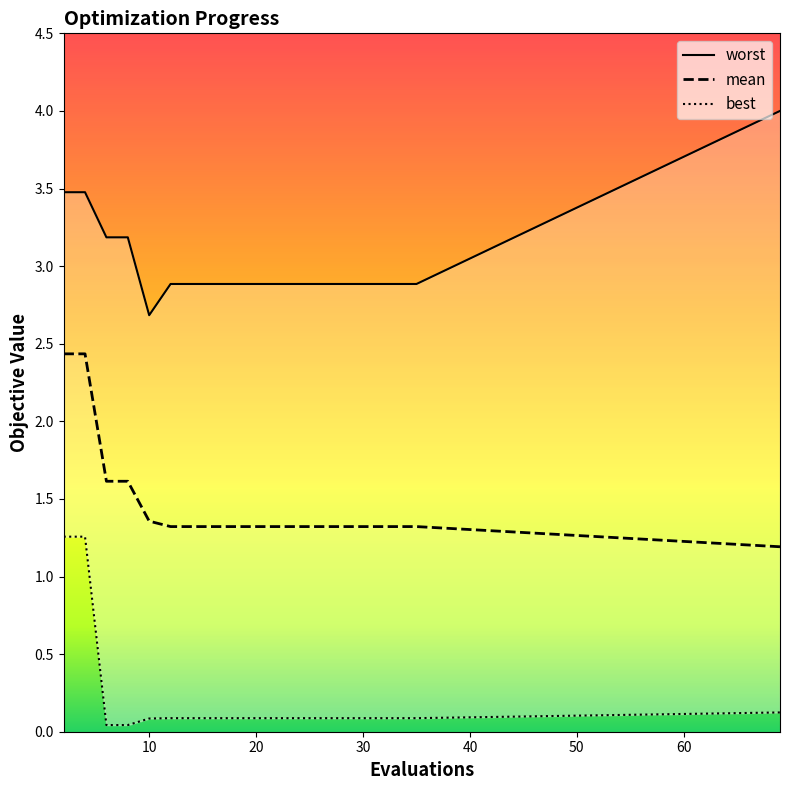

How many lines are shown in the chart?

3